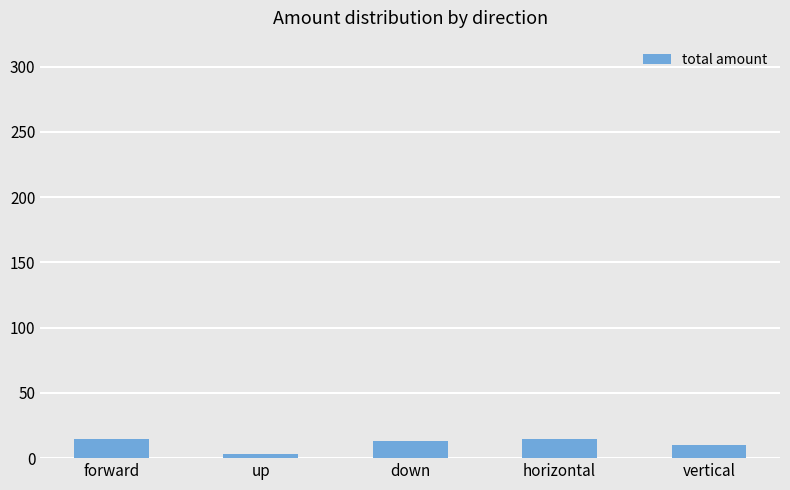

The value at forward is 15. True or false?

True